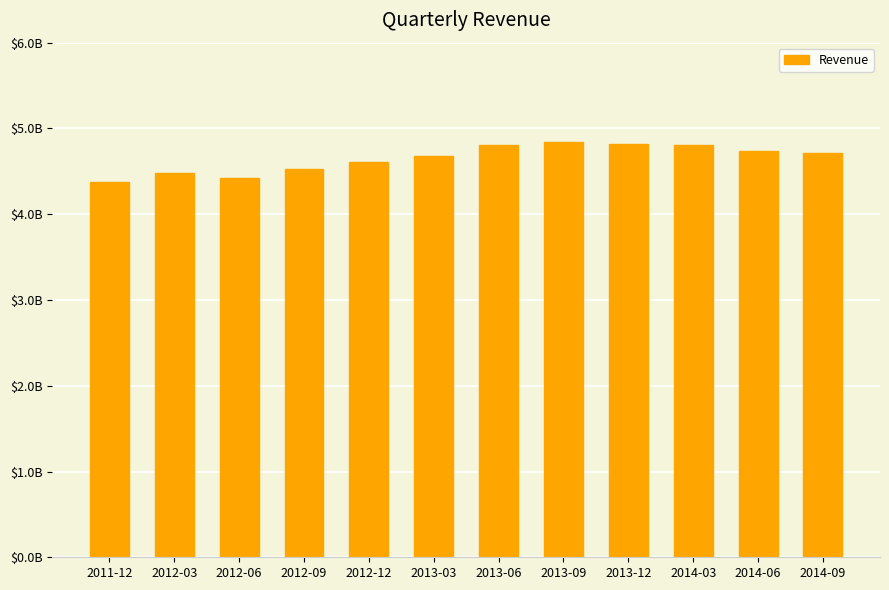

At which category does the chart reach its minimum across all series?

2011-12